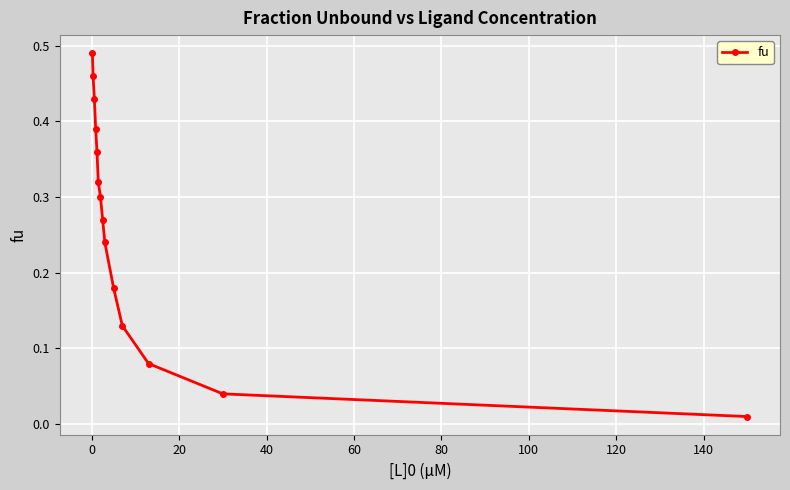

True or false: there are more than 1 points higher than both neighbors.

False